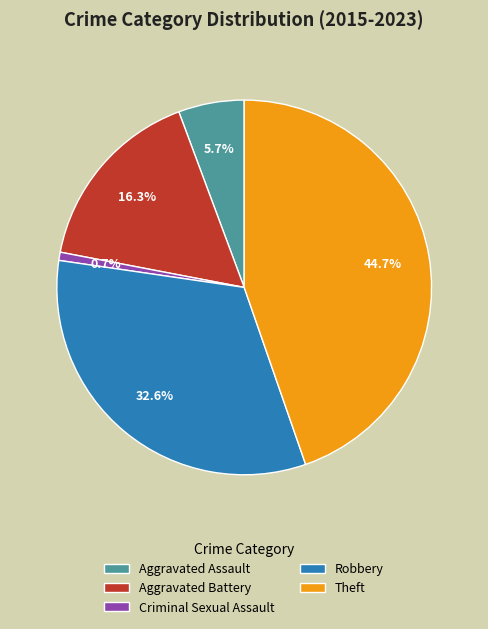

What percentage is the Theft slice, to the nearest percent?

45%